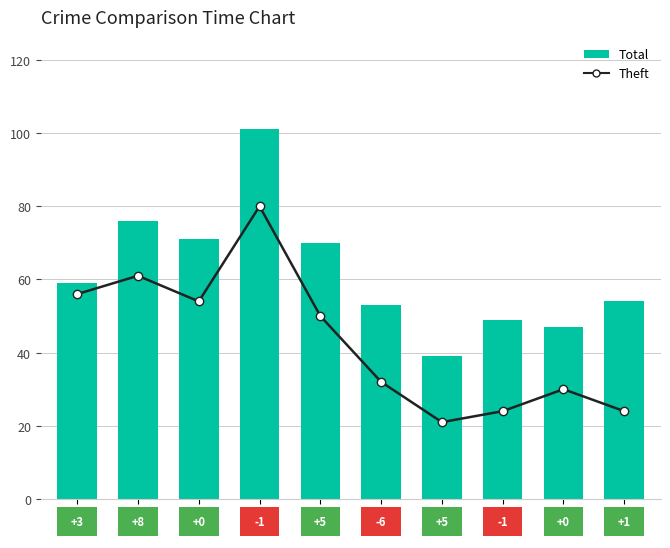

How many values in the Theft series are below 50?

5